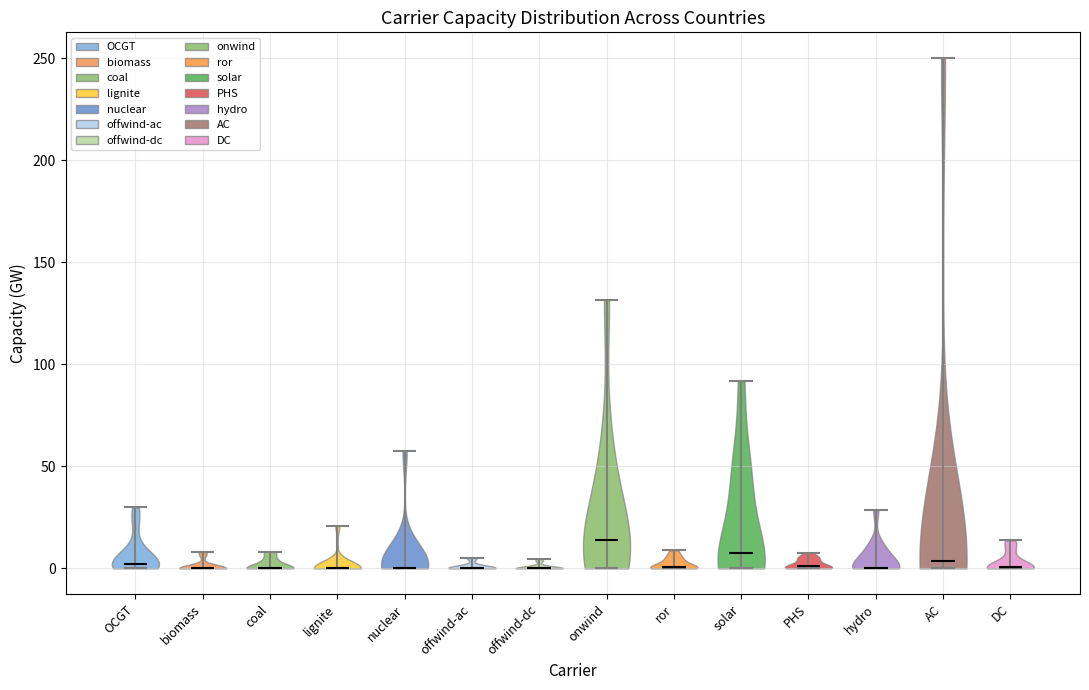

Reading left to right, read every violin against the y-axis: where its median line is, and the lowest and highest points it reaches. The values are not printed on the chart, so give them approximately, as read against the axis.

OCGT: median line 0, lowest point 0, highest point 30
biomass: median line 0, lowest point 0, highest point 10
coal: median line 0, lowest point 0, highest point 10
lignite: median line 0, lowest point 0, highest point 20
nuclear: median line 0, lowest point 0, highest point 60
offwind-ac: median line 0, lowest point 0, highest point 5
offwind-dc: median line 0, lowest point 0, highest point 5
onwind: median line 15, lowest point 0, highest point 130
ror: median line 0, lowest point 0, highest point 10
solar: median line 10, lowest point 0, highest point 90
PHS: median line 0, lowest point 0, highest point 10
hydro: median line 0, lowest point 0, highest point 30
AC: median line 5, lowest point 0, highest point 250
DC: median line 0, lowest point 0, highest point 15